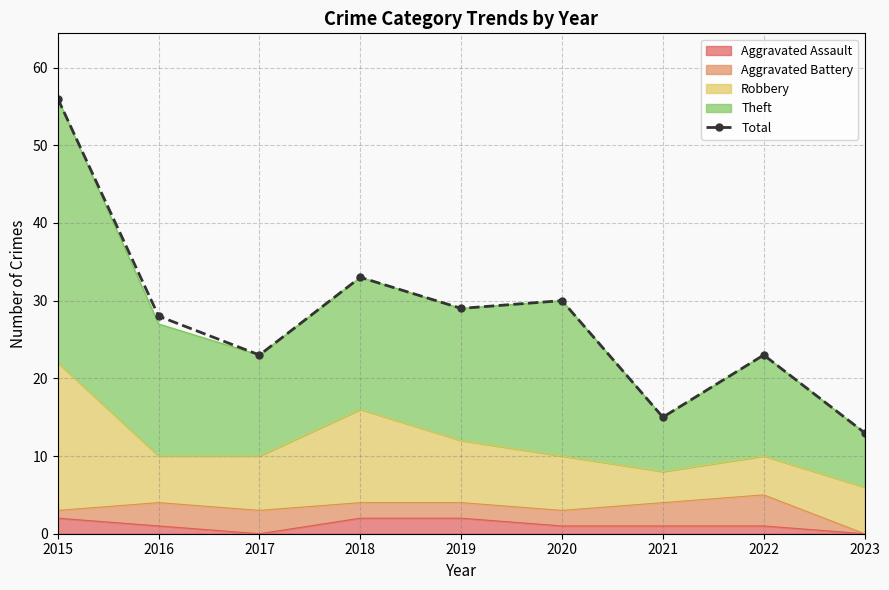

What is the change in value from 2016 to 2022?

-5